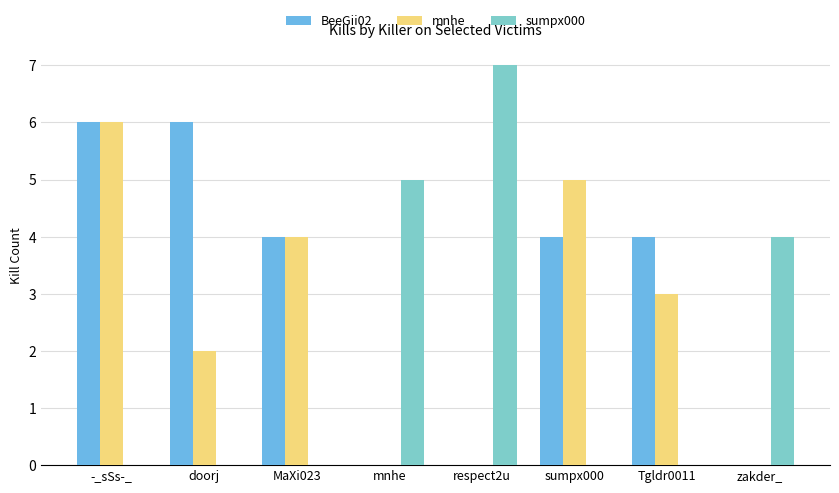

What is the sum of all mnhe values?

20